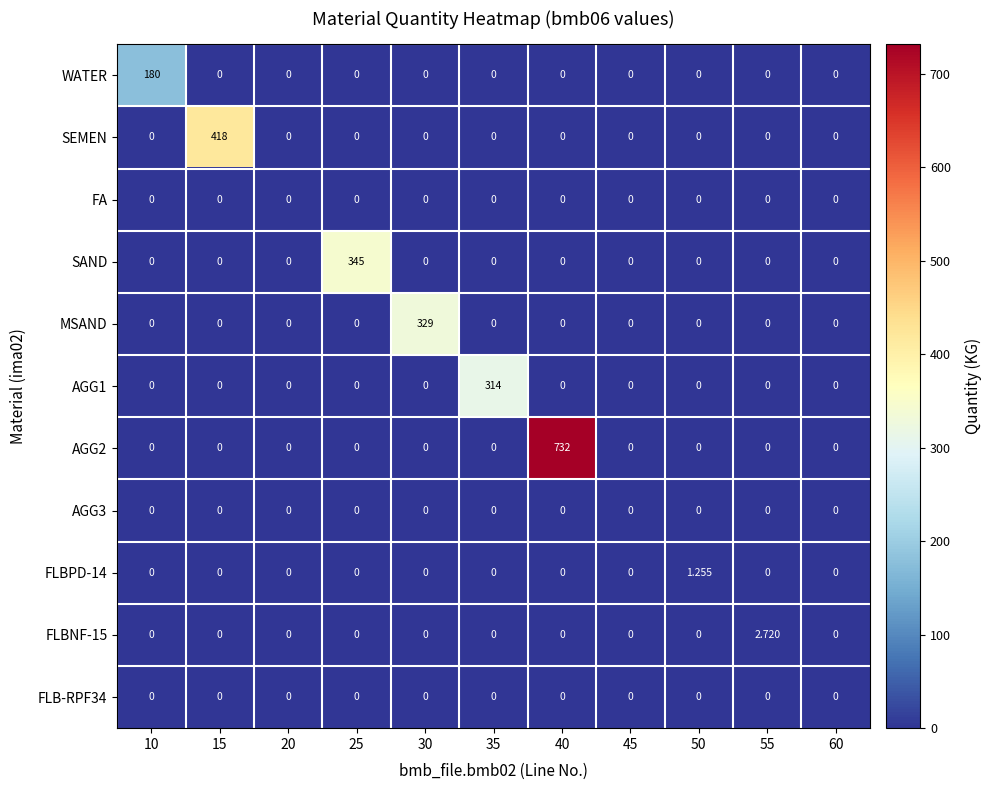

What is the spread (max minus min) of values at 35?

314.0